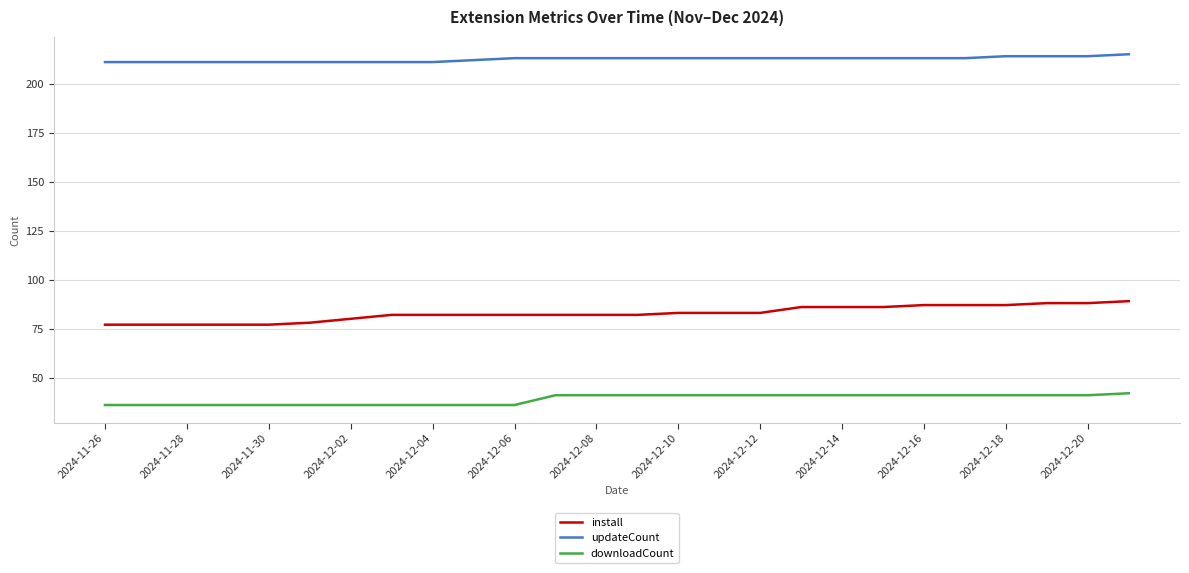

List the series in order of their peak value, highest first.

updateCount, install, downloadCount